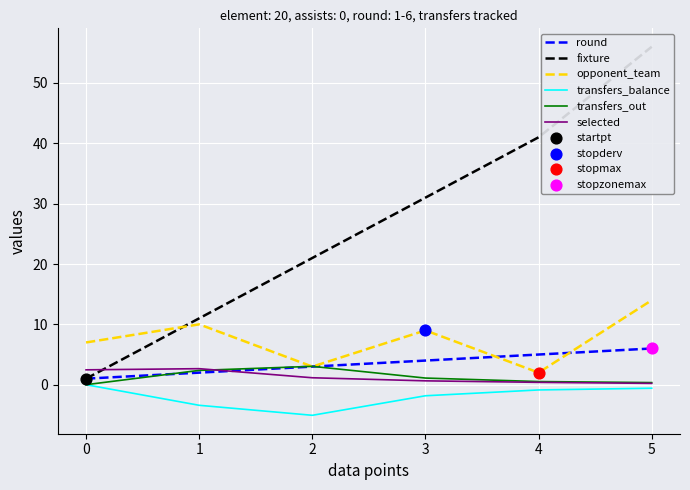

At how many categories does at least one series exceed -3?

6